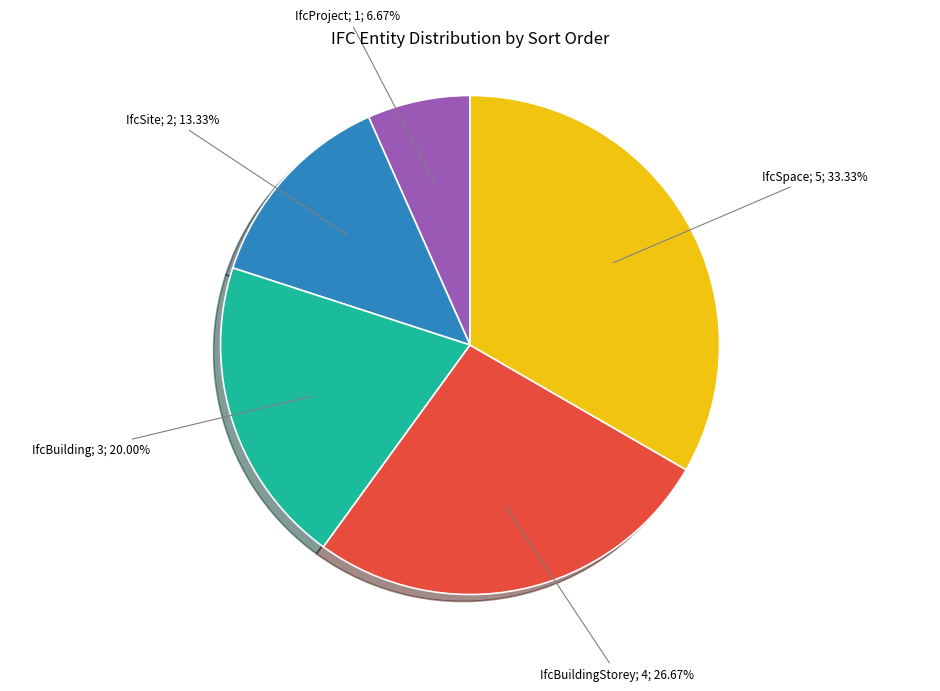

Does any single category account for the majority?

No